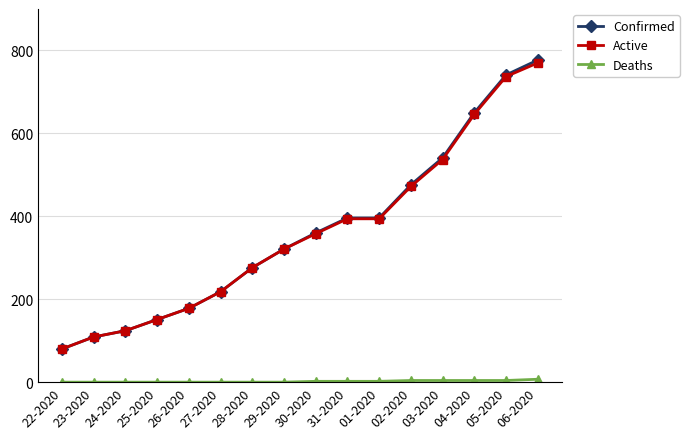

What is the label of the 13th point from the left?

03-2020